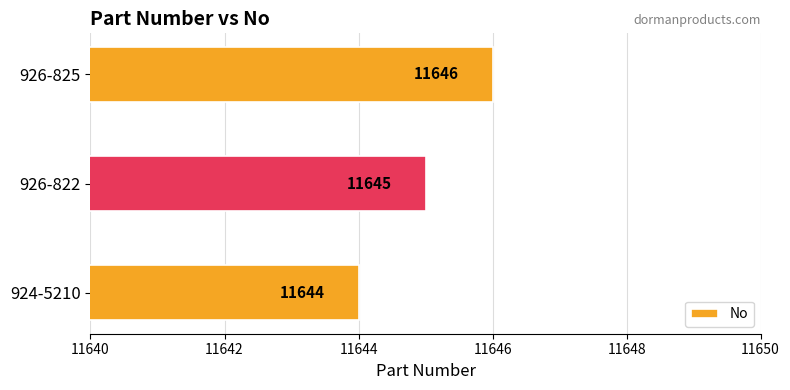

Reading bottom to top, what are all the values shown in this chart?

11644	11645	11646